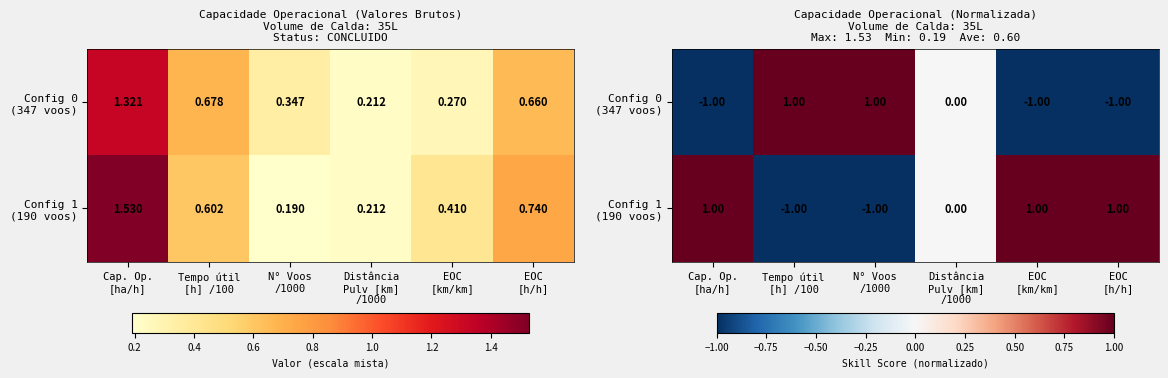

Count the number of data series in this chart.

2